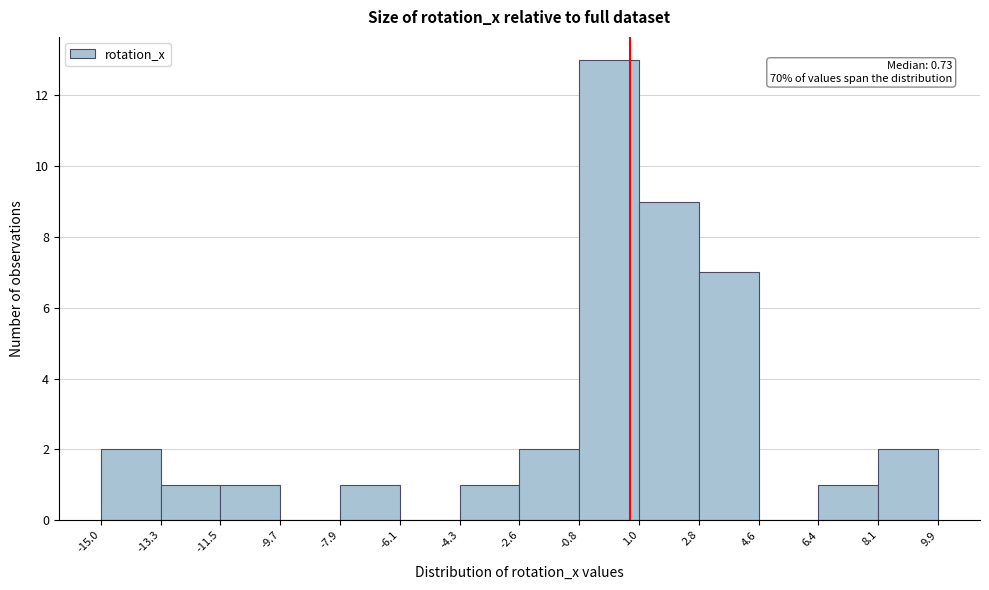

Over which range of the x-axis is the bar tallest?

-0.8 to 1.0